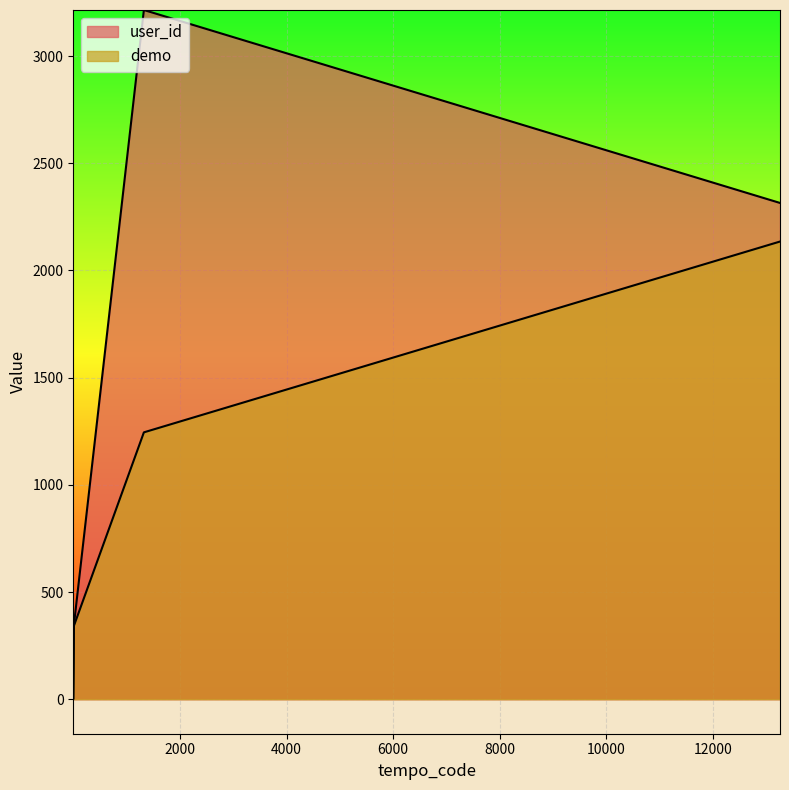

Which series ends up on top after the final intersection of user_id and demo?

user_id